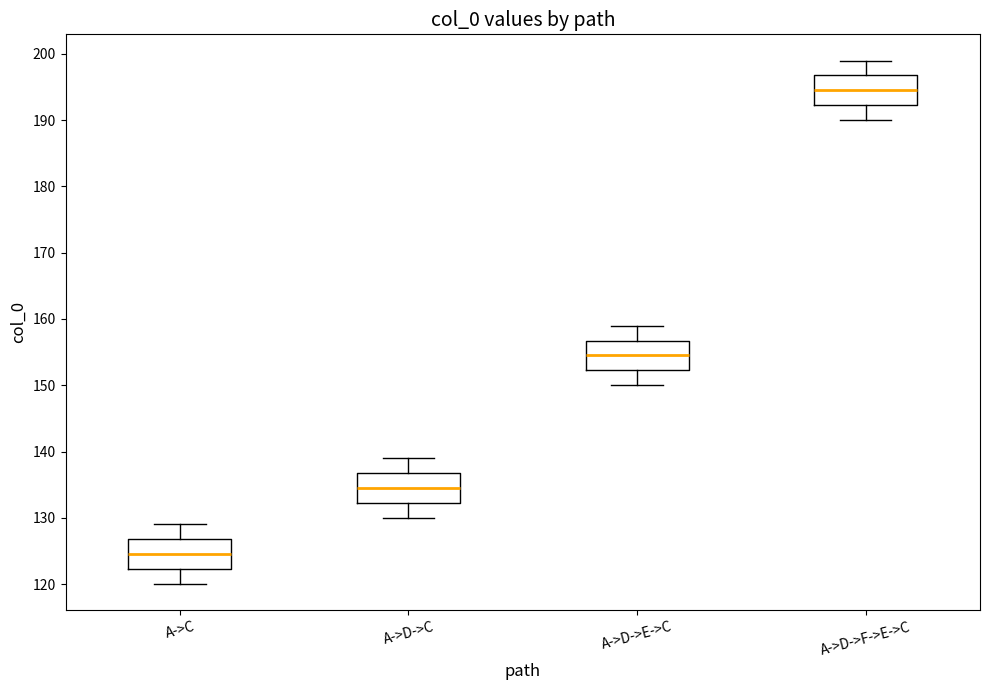

Reading left to right, transcribe this box plot: for each box, give where its median line is, the range the box spans, and where its two whiskers end, as read against the y-axis. The values are not printed on the chart, so give them approximately, as read against the axis.

A->C: median 125, box 122 to 127, whiskers 120 to 129
A->D->C: median 135, box 132 to 137, whiskers 130 to 139
A->D->E->C: median 155, box 152 to 157, whiskers 150 to 159
A->D->F->E->C: median 195, box 192 to 197, whiskers 190 to 199